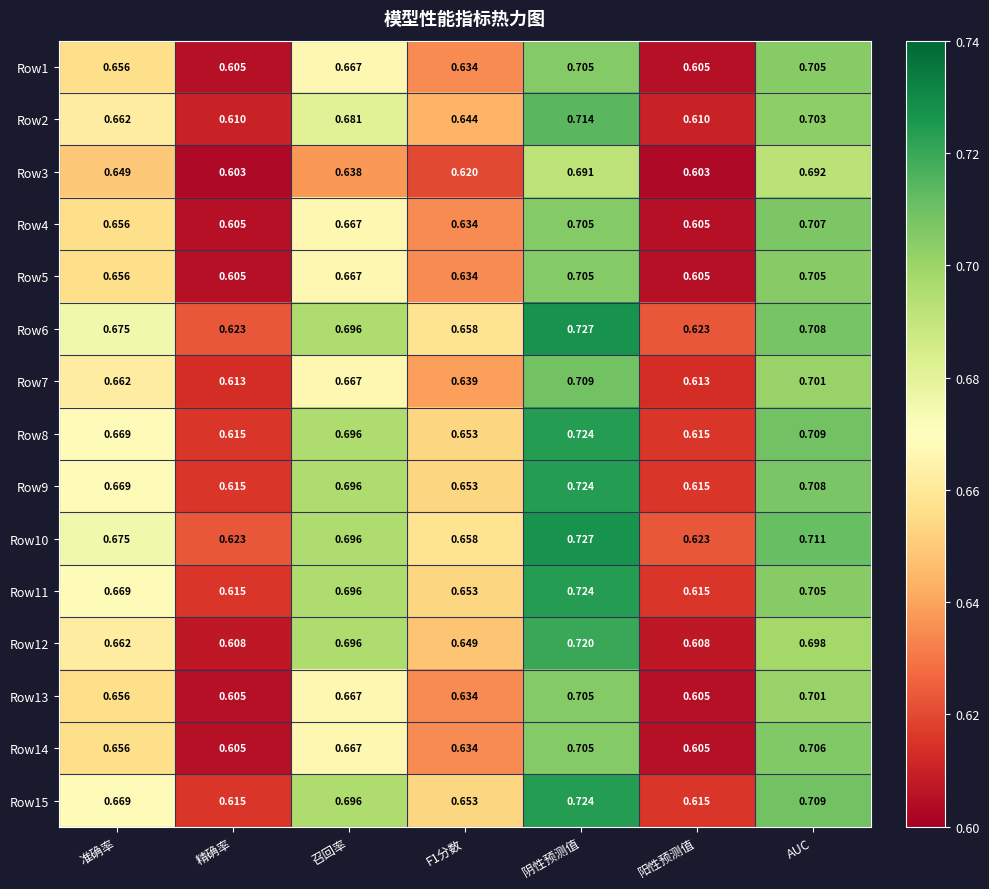

At which category is the sum across all series the highest?

阴性预测值